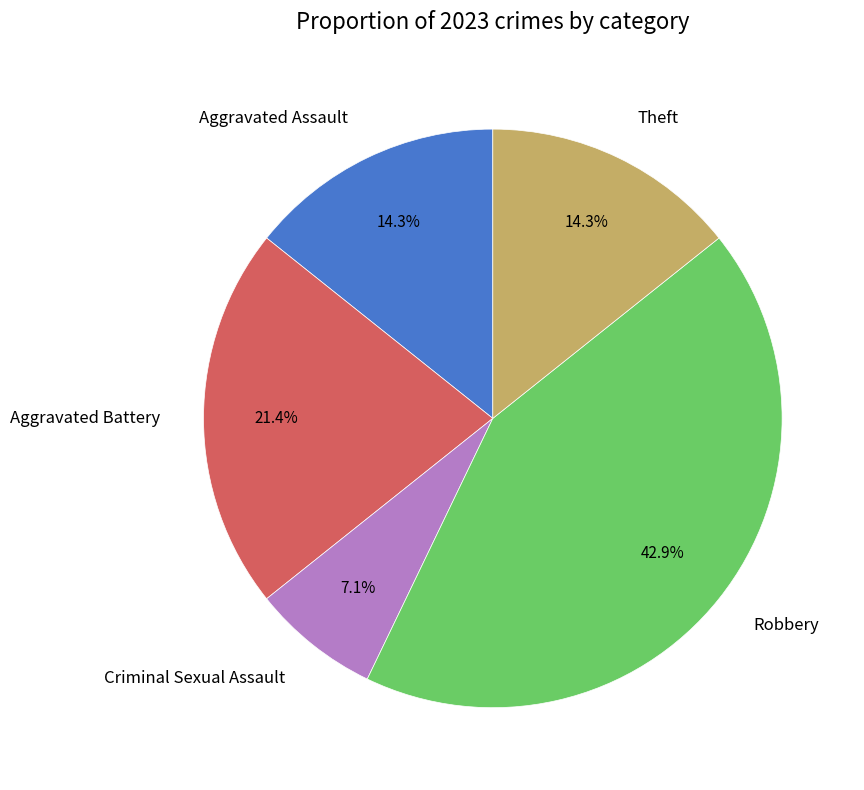

Between Aggravated Battery and Aggravated Assault, which is larger?

Aggravated Battery